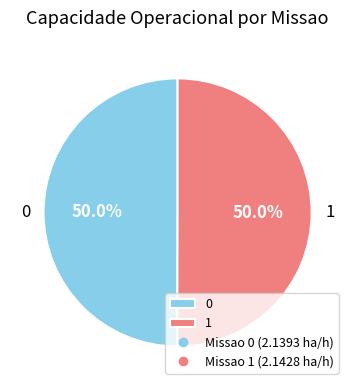

What is the ratio of the value at 1 to the value at 0?

1.0